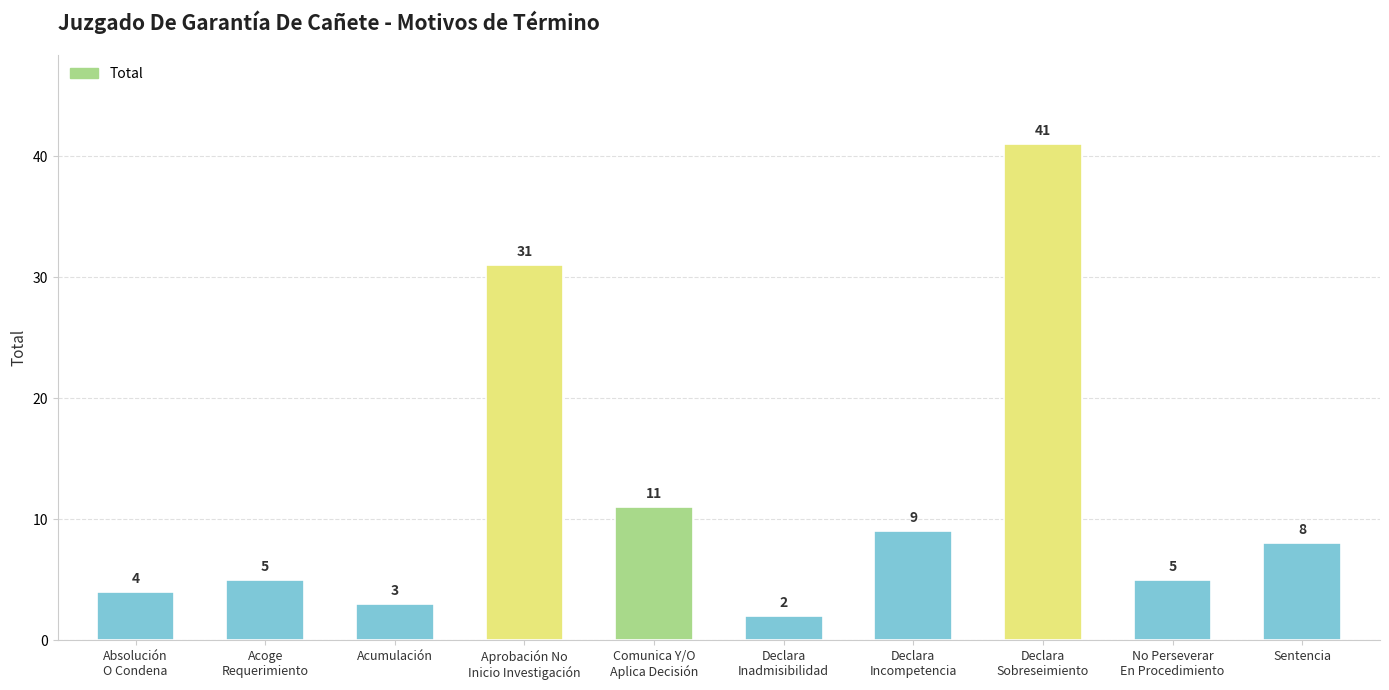

The chart shows a value of 31 at Aprobación No
Inicio Investigación. True or false?

True